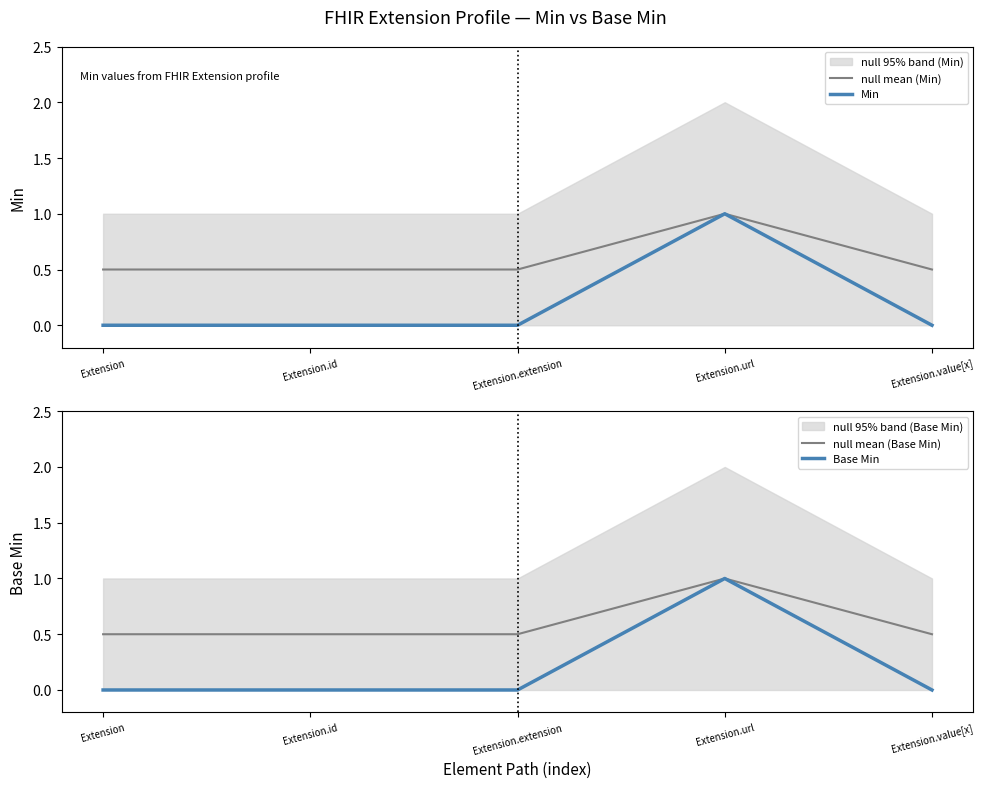

How many interior local peaks does the Base Min series have?

1